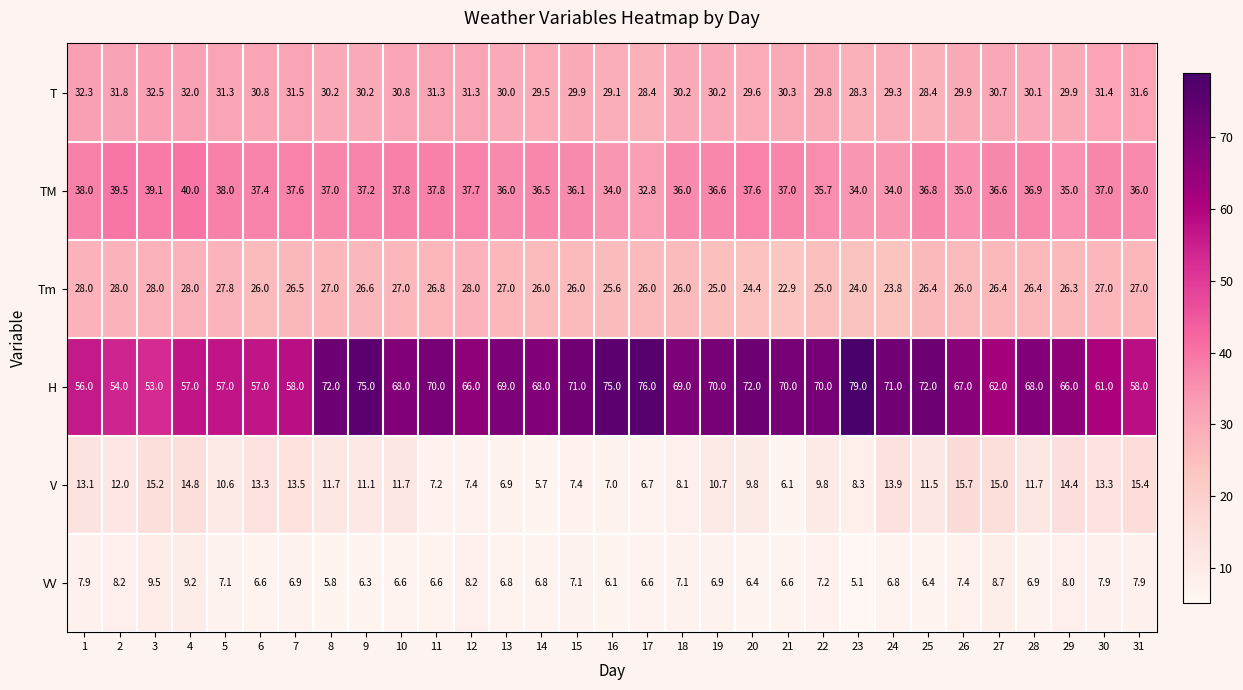

What is the difference between the second highest and minimum values in the V series?

9.7